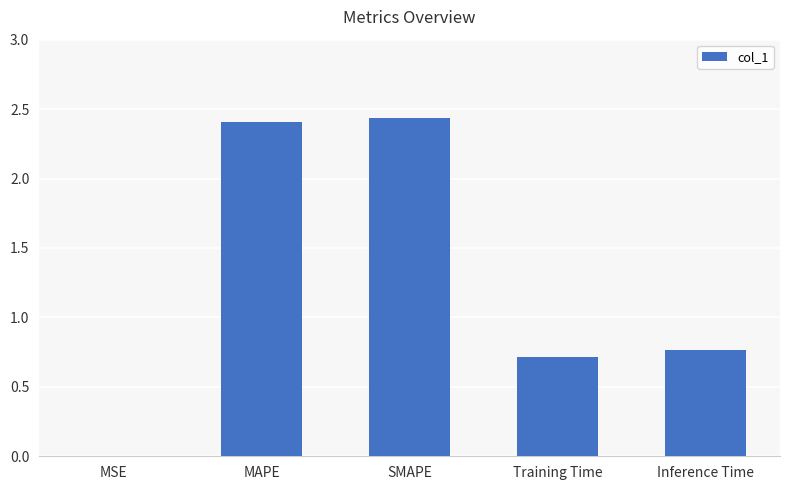

What is the sum of the values at Inference Time and MAPE?

3.2